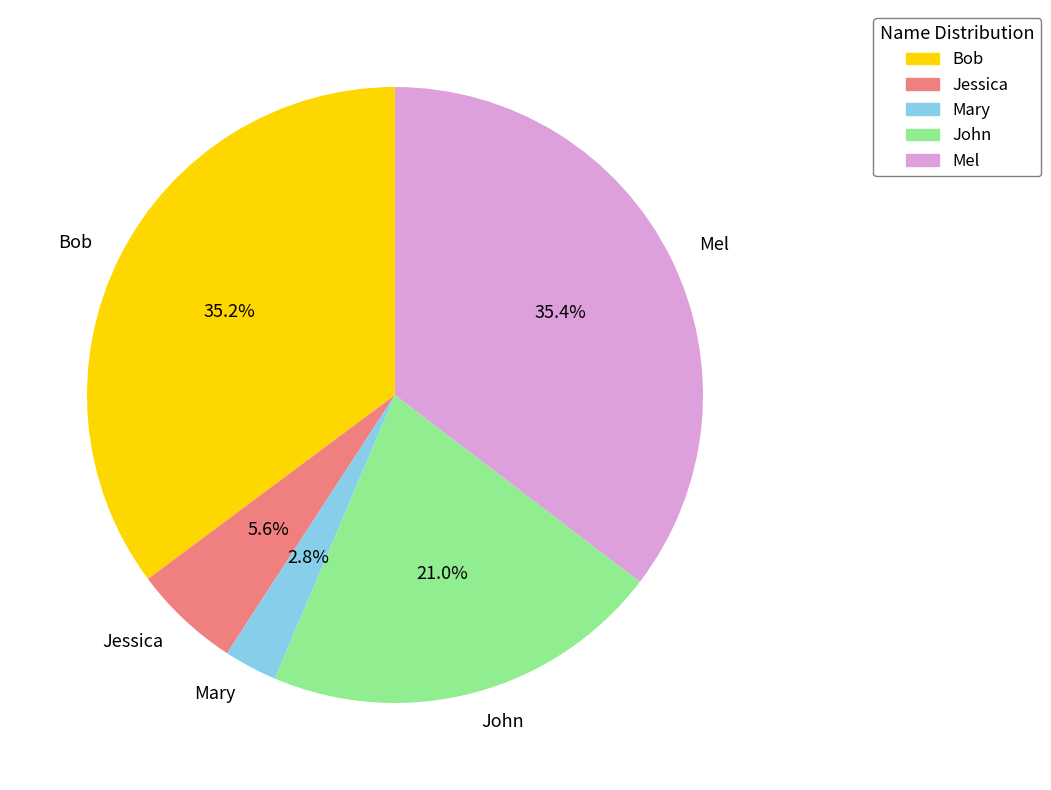

Which category has the smallest portion of the pie?

Mary